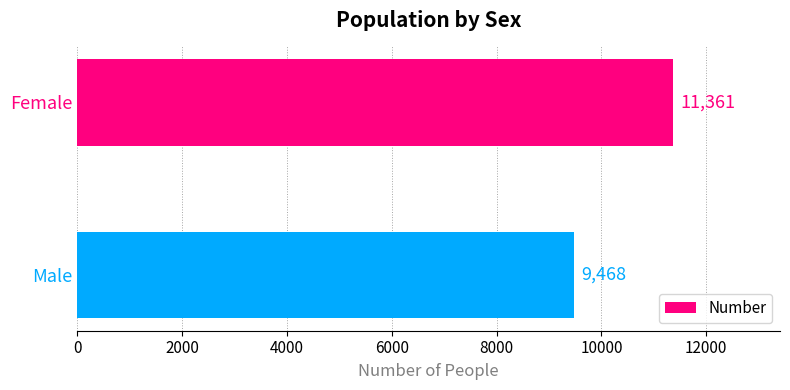

True or false: the data shows 2317 at Male.

False